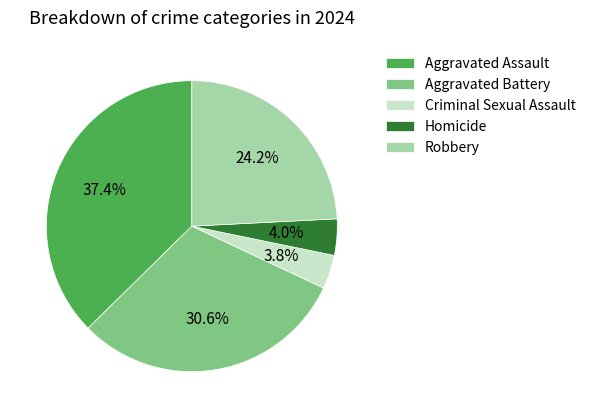

To the nearest percent, what is the average slice percentage?

20%